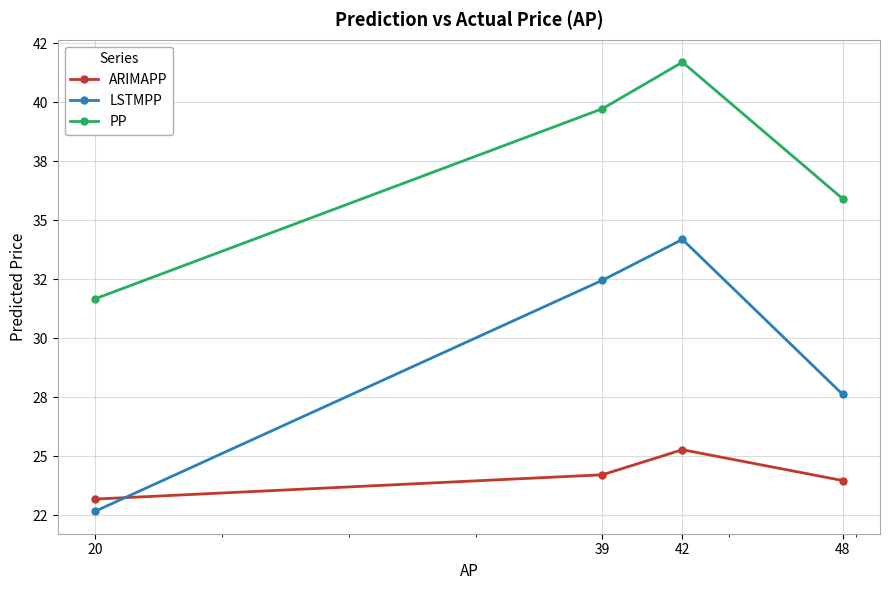

Reading left to right, extract all data points from this chart.

ARIMAPP: 23.2	24.2	25.3	24.0
LSTMPP: 22.7	32.5	34.2	27.6
PP: 31.7	39.7	41.7	35.9